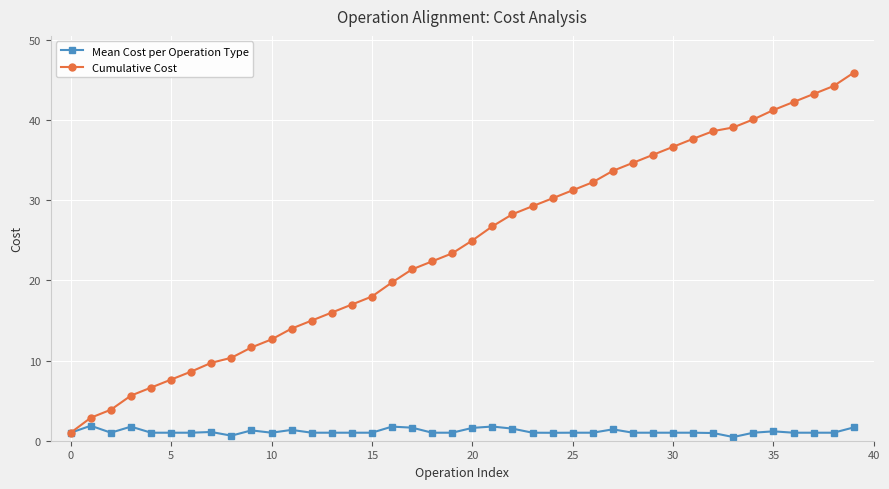

Which series has the largest range (max minus min)?

Cumulative Cost